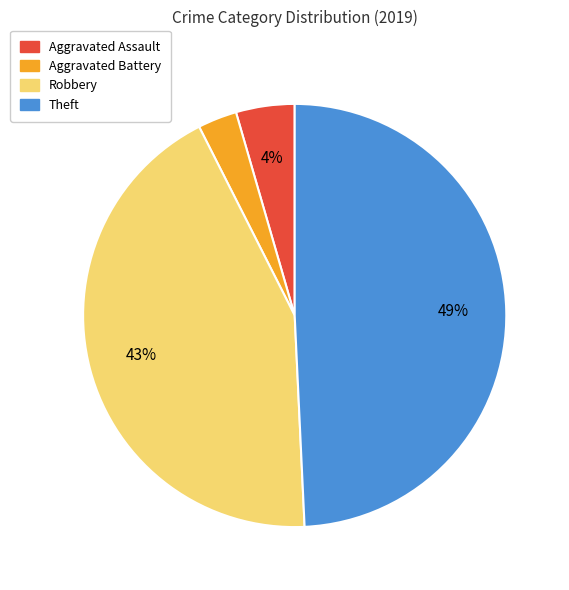

What is the smallest slice in the pie chart?

Aggravated Battery